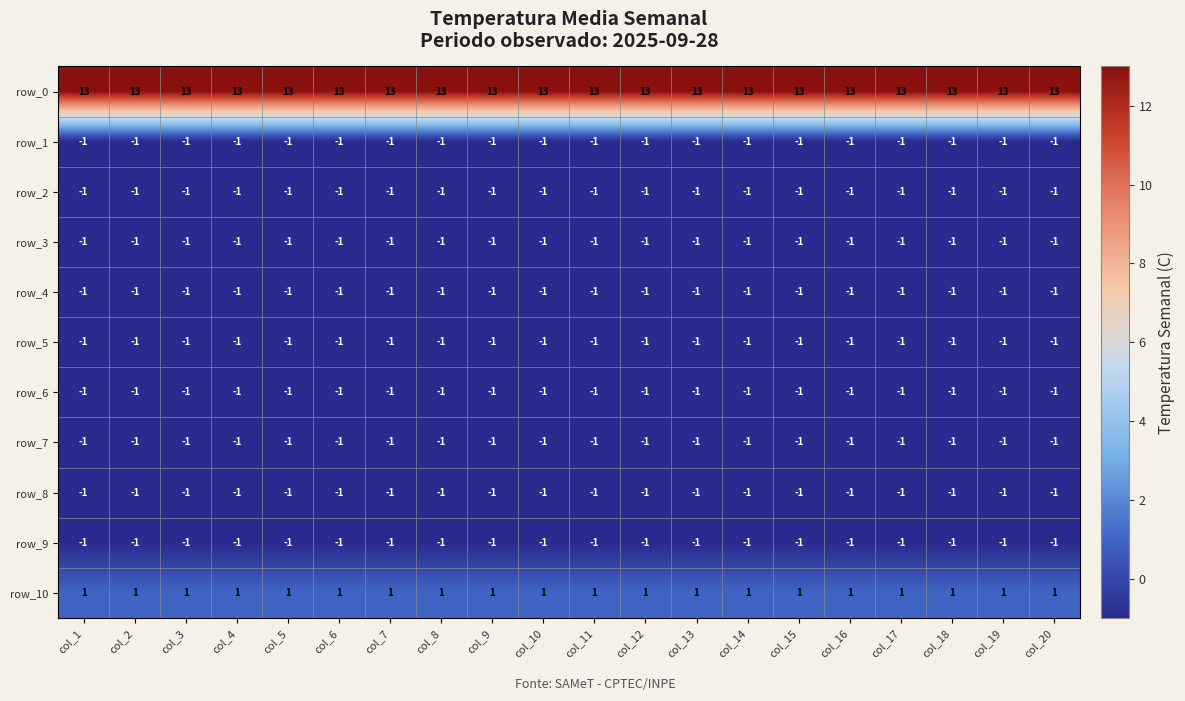

True or false: row_1 has a value of -1 at col_3.

True